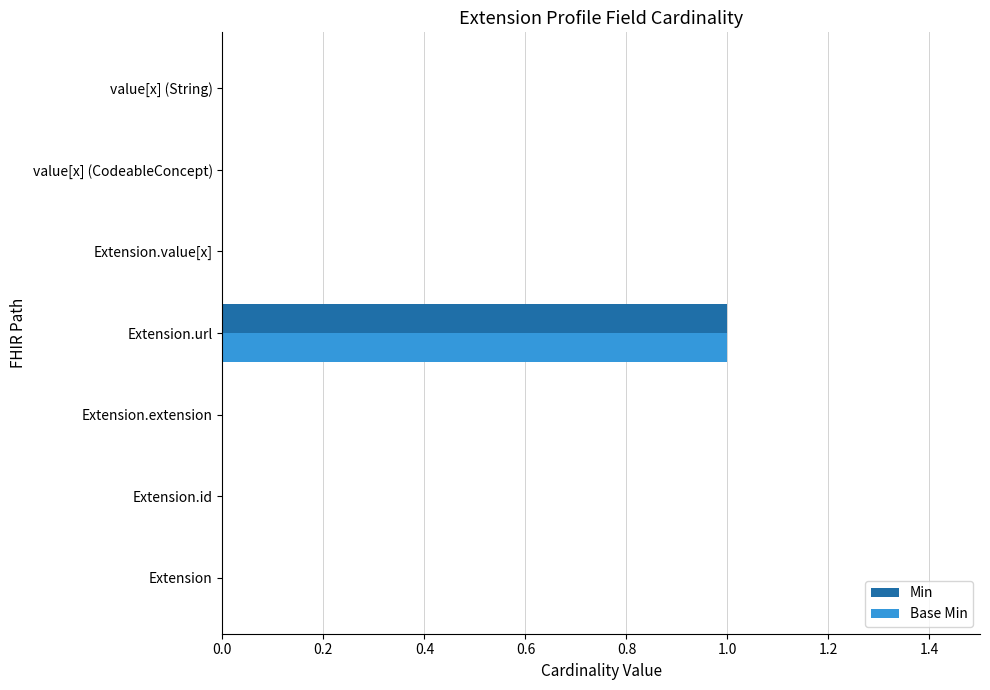

At which category is the sum across all series the highest?

Extension.url